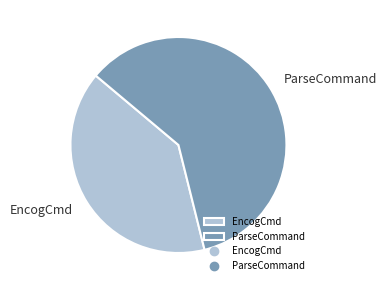

How many slices are in this pie chart?

2